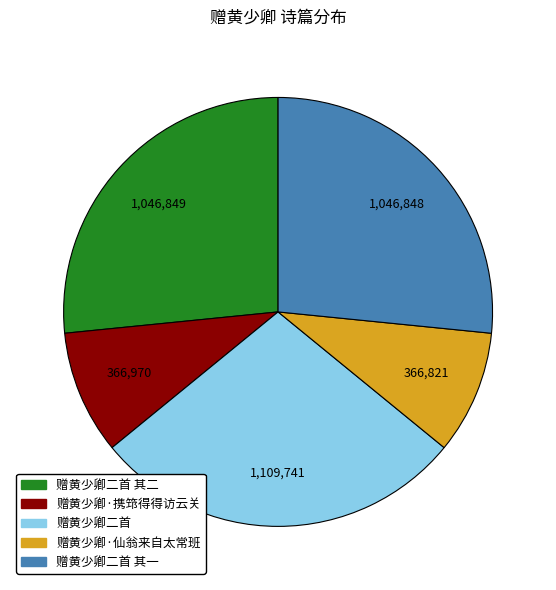

How many segments does this pie chart have?

5